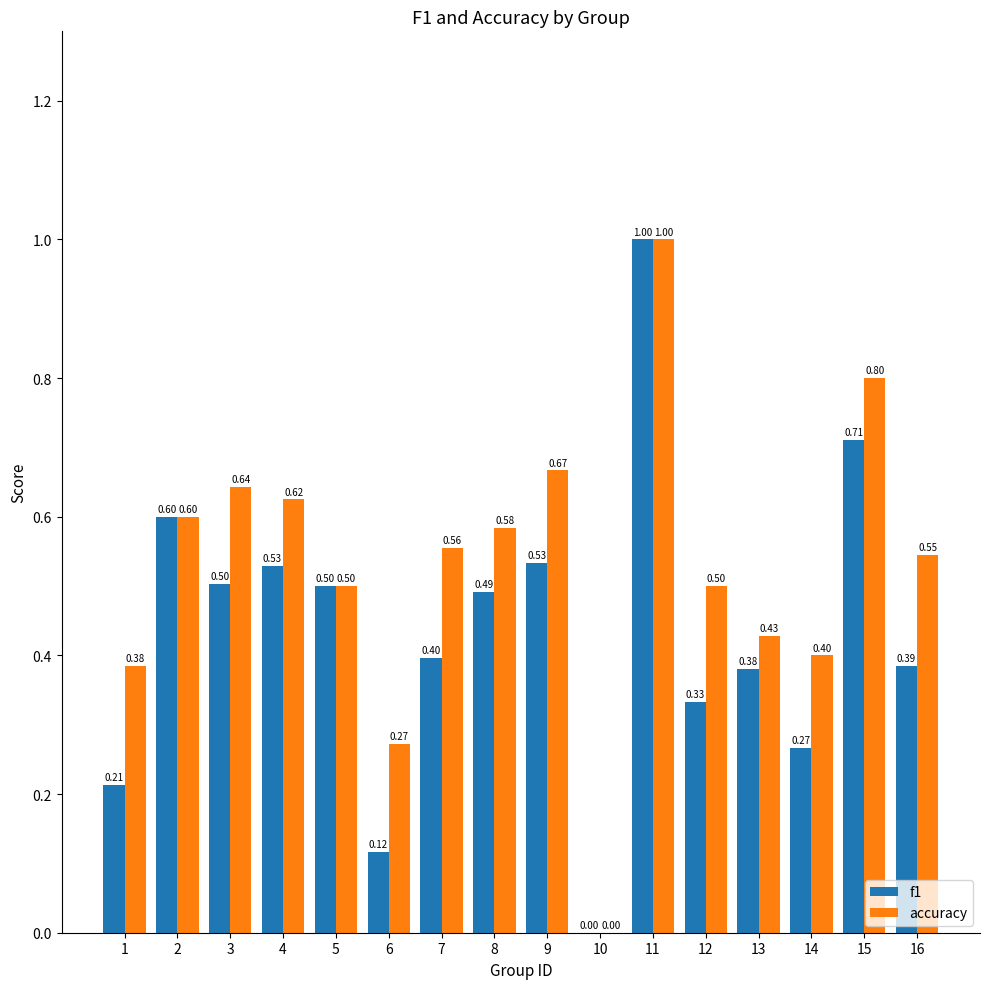

How many groups of bars are there?

16